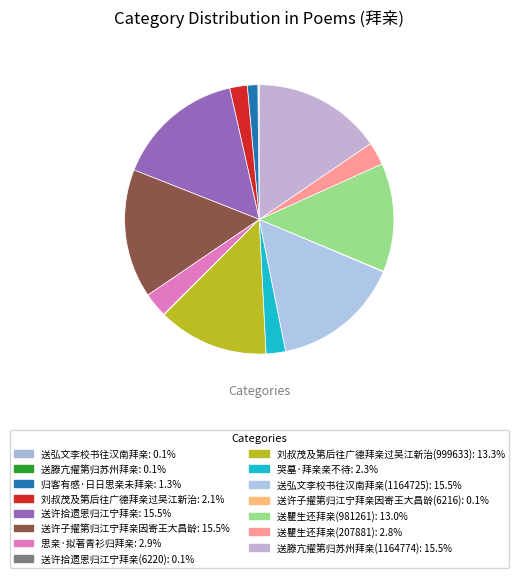

What is the largest slice in the pie chart?

送许拾遗恩归江宁拜亲